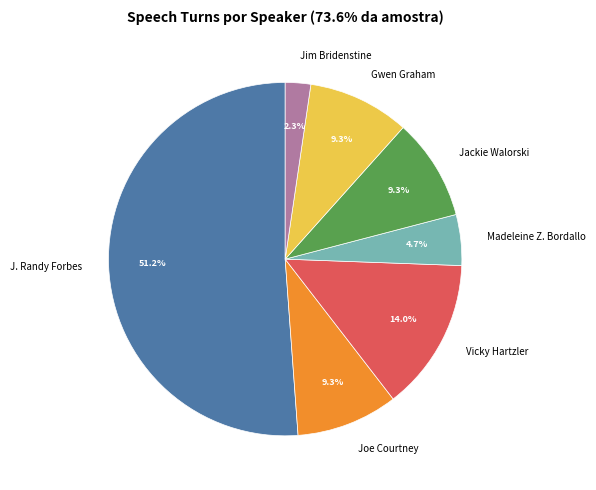

What portion of the pie excludes Joe Courtney?

90.7%